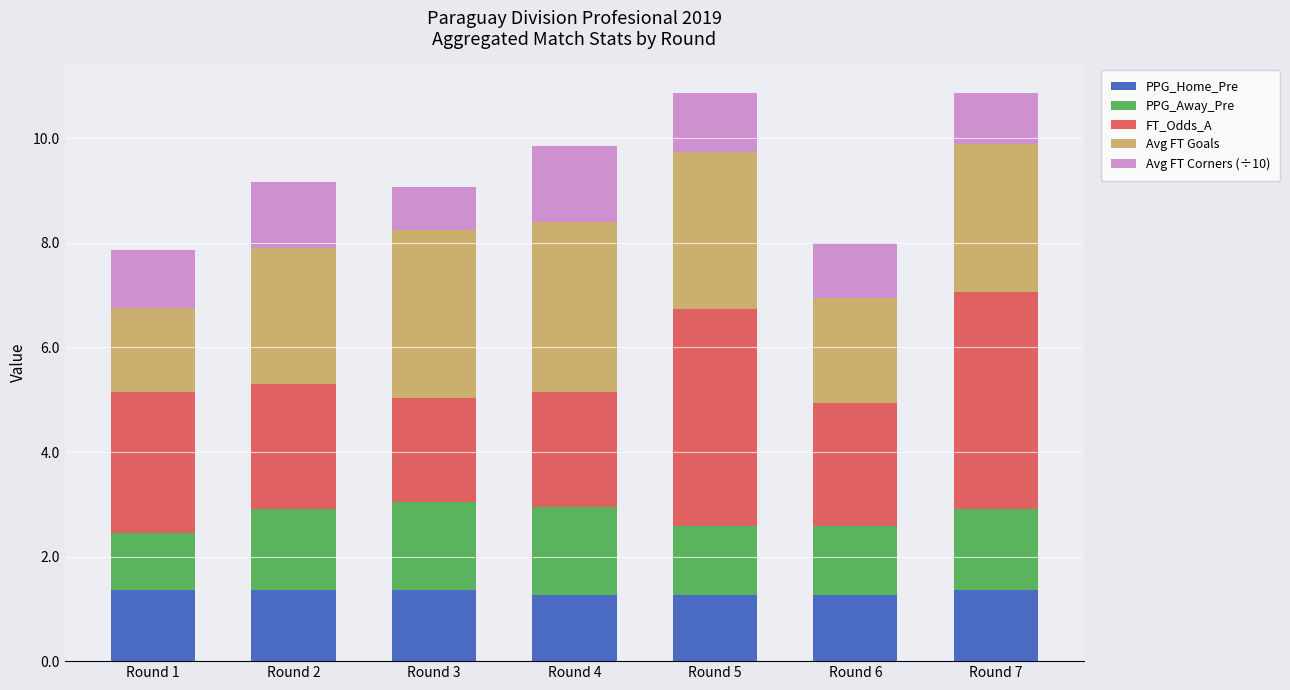

What is the average value of the PPG_Home_Pre series?

1.3